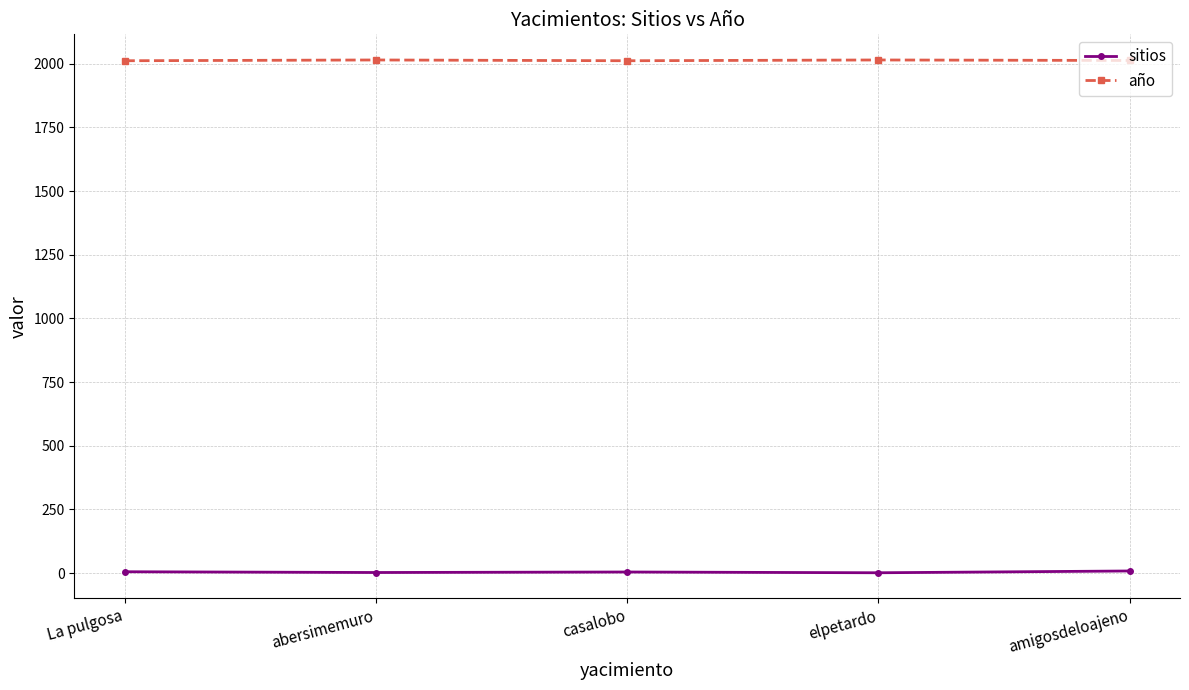

Does the chart have visible grid lines?

Yes